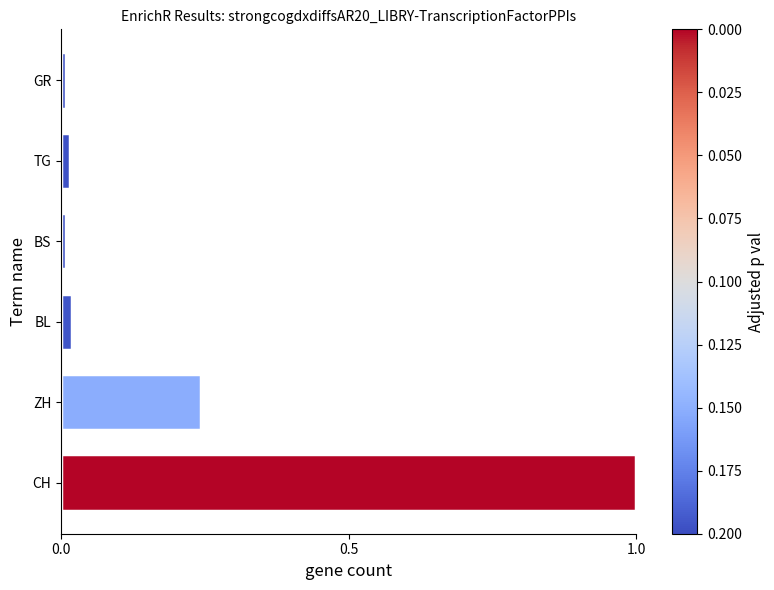

True or false: the data shows 0.0 at GR.

True